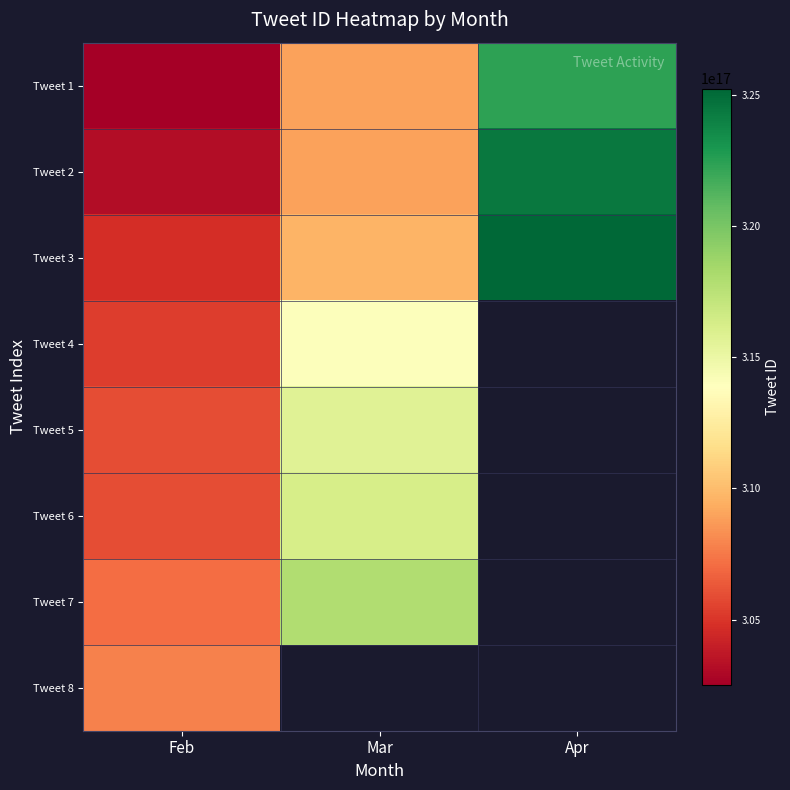

How many values in Tweet 5 are above zero?

2